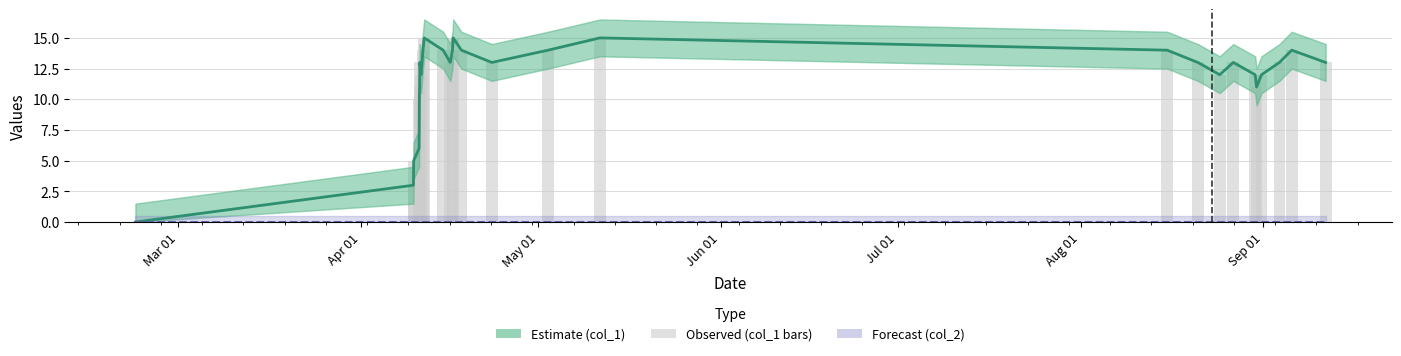

How many values in col_1 are above zero?

27